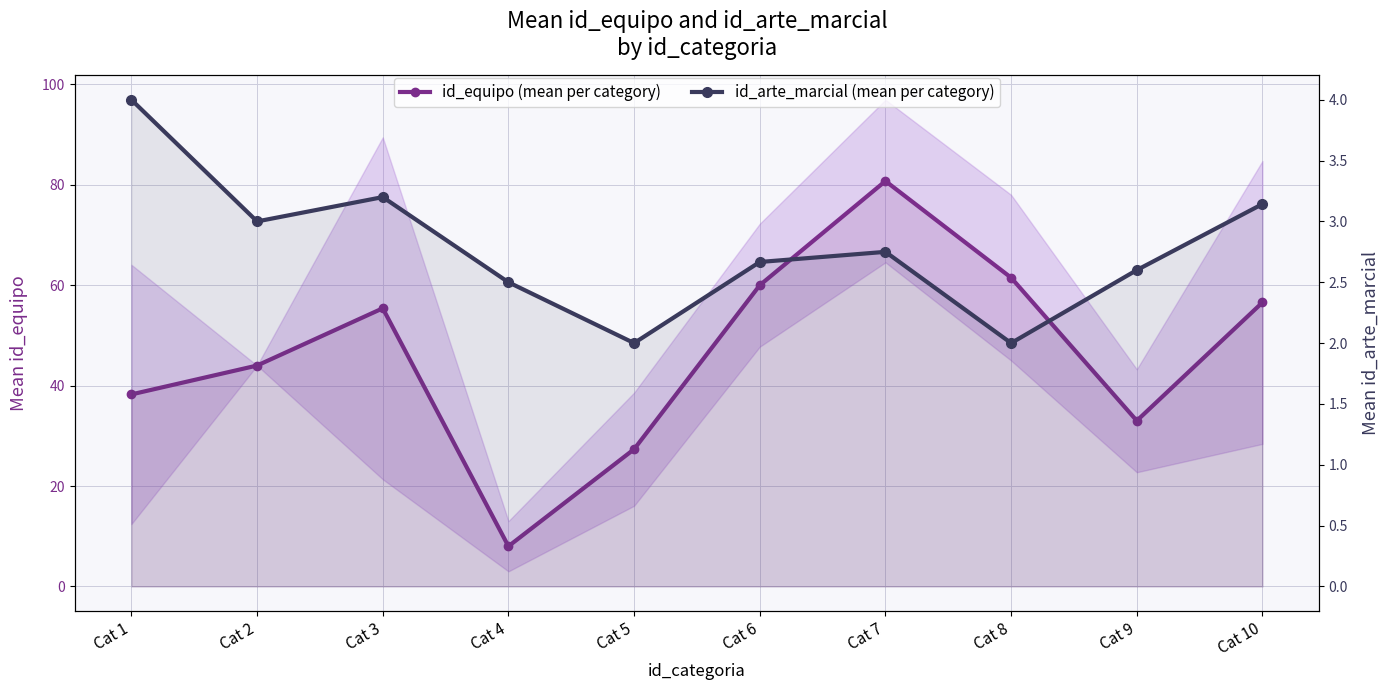

What is the difference between the second highest and second lowest values in the id_arte_marcial (mean per category) series?

1.2